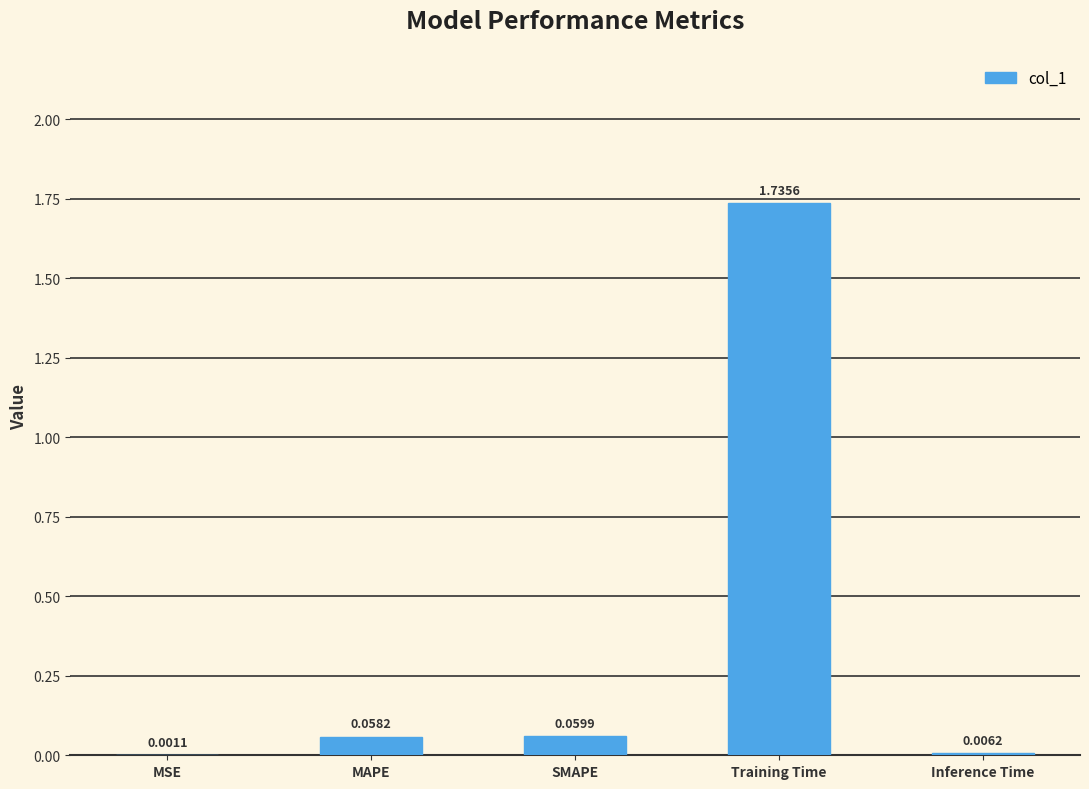

Where is the data nearest to the value 0?

MSE